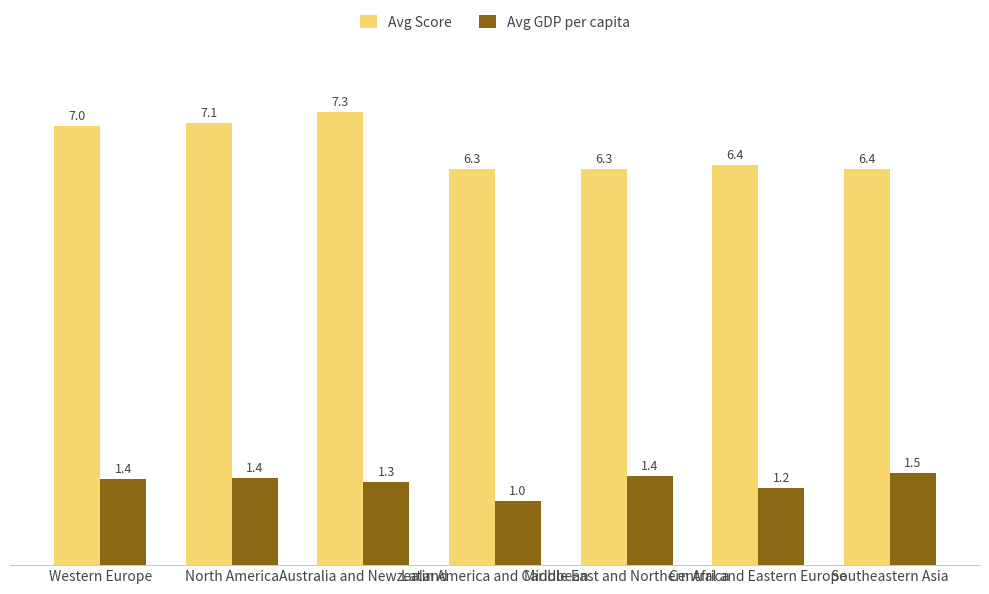

List the series in order of their overall mean, lowest first.

Avg GDP per capita, Avg Score